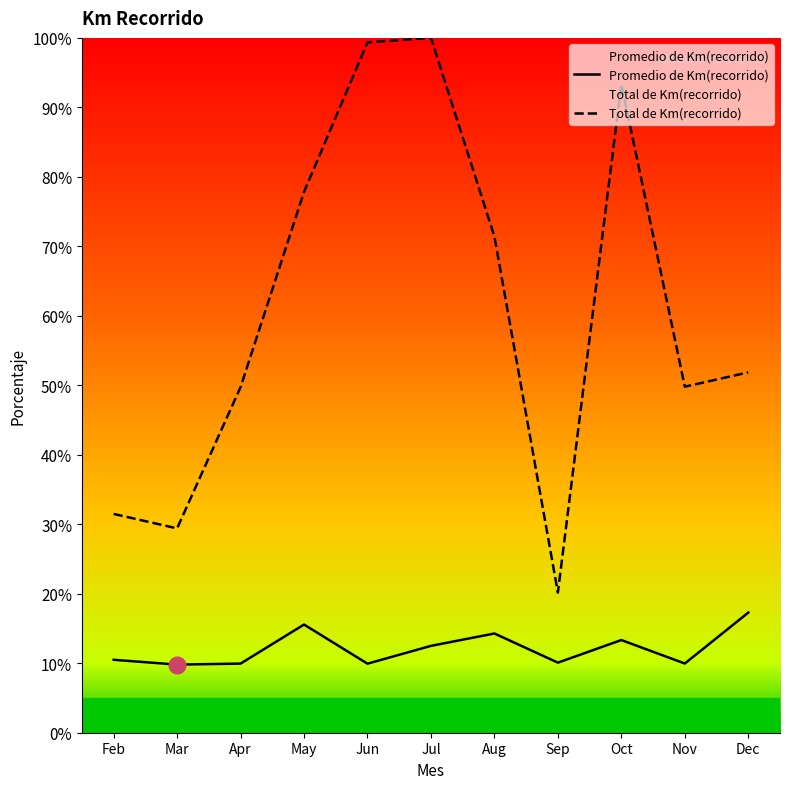

At which category is the sum across all series the highest?

Jul